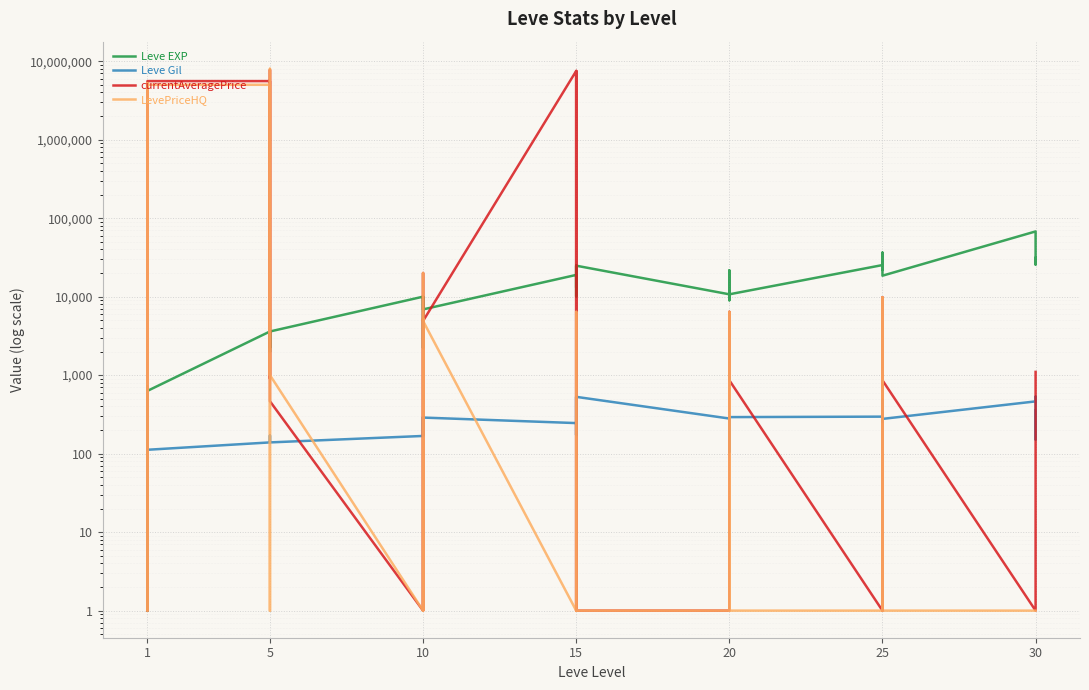

True or false: Leve EXP has more than 1 interior local peaks.

True